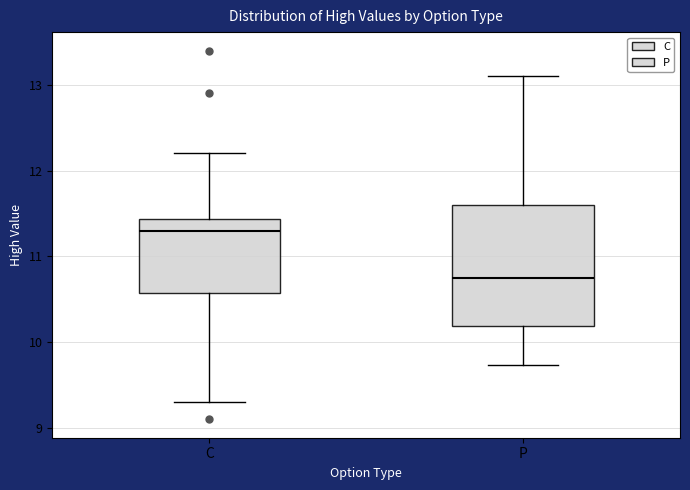

Where does the median line of the box for C sit on the y-axis? The values are not printed on the chart, so give them approximately, as read against the axis.

11.3